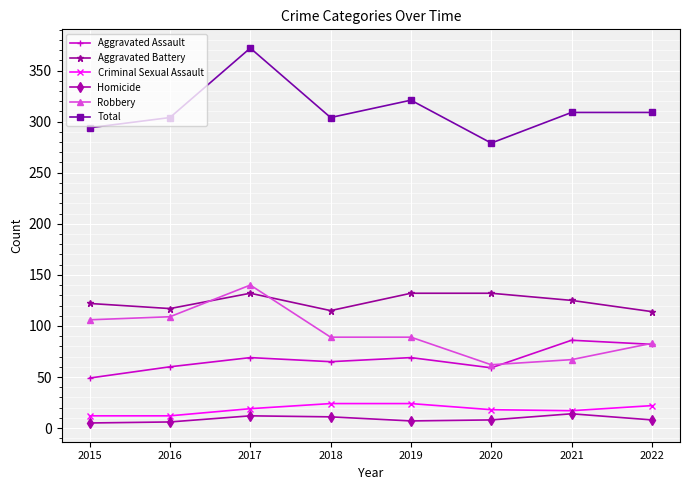

The Criminal Sexual Assault series shows 24 at 2019. True or false?

True